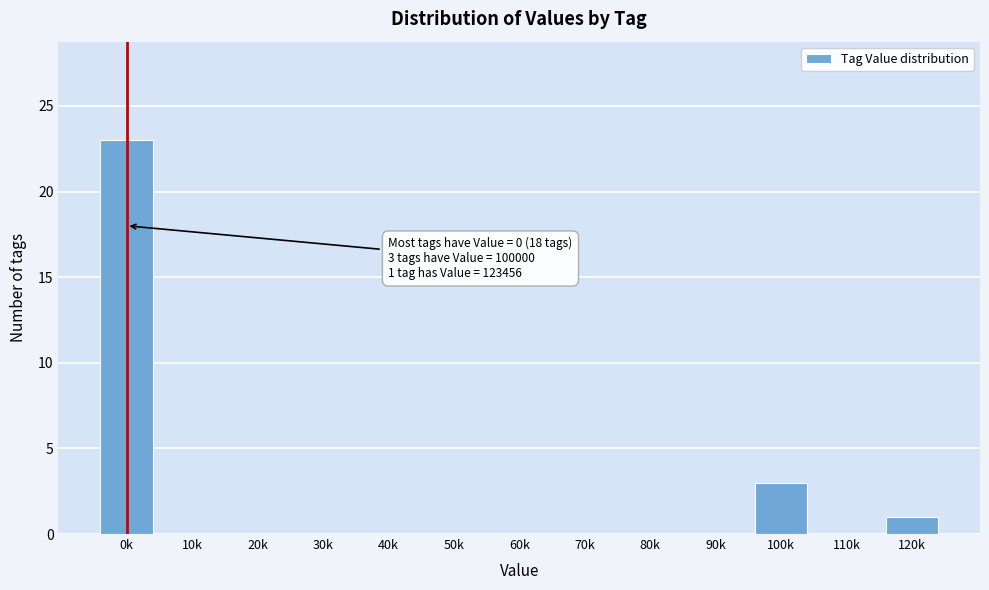

Reading left to right, extract all data points from this chart.

0k=23	10k=0	20k=0	30k=0	40k=0	50k=0	60k=0	70k=0	80k=0	90k=0	100k=3	110k=0	120k=1